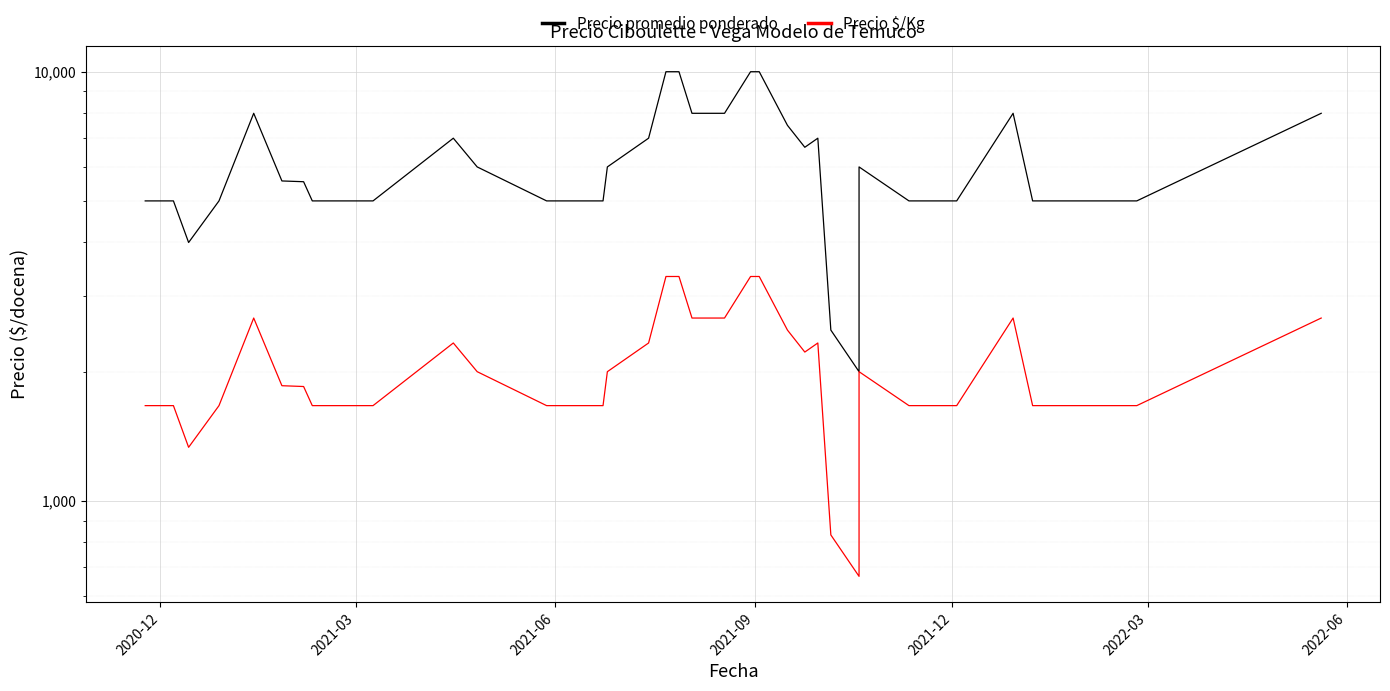

How many data points in Precio $/Kg are less than 1667?

3